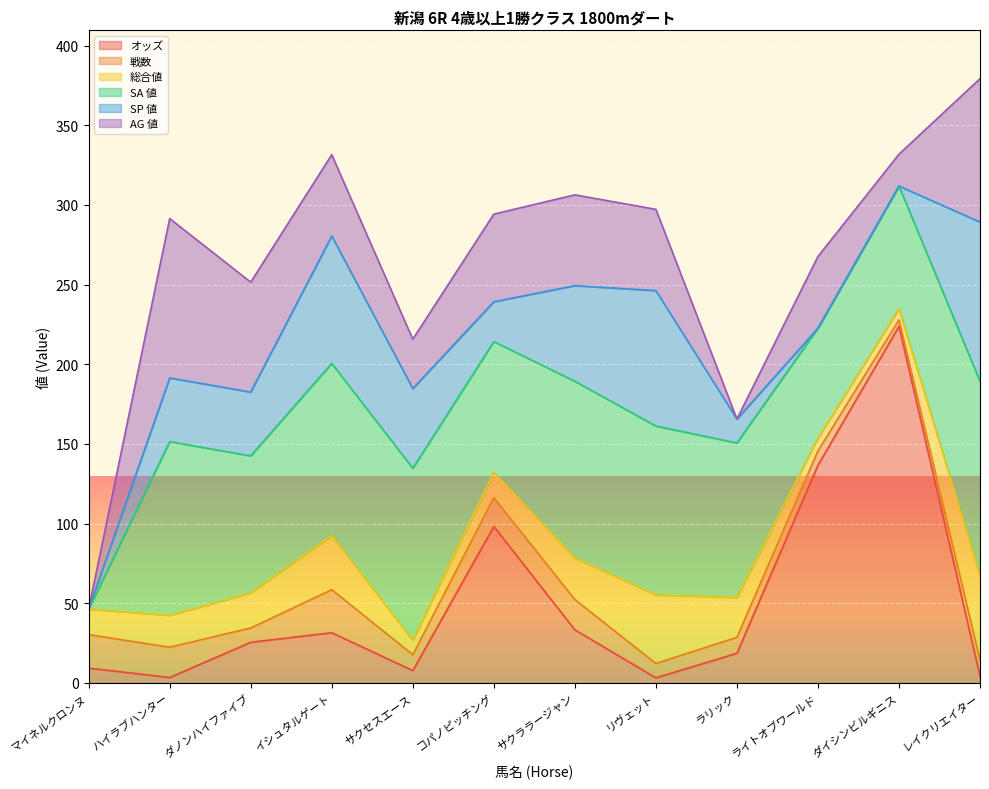

What position from the right is レイクリエイター?

1